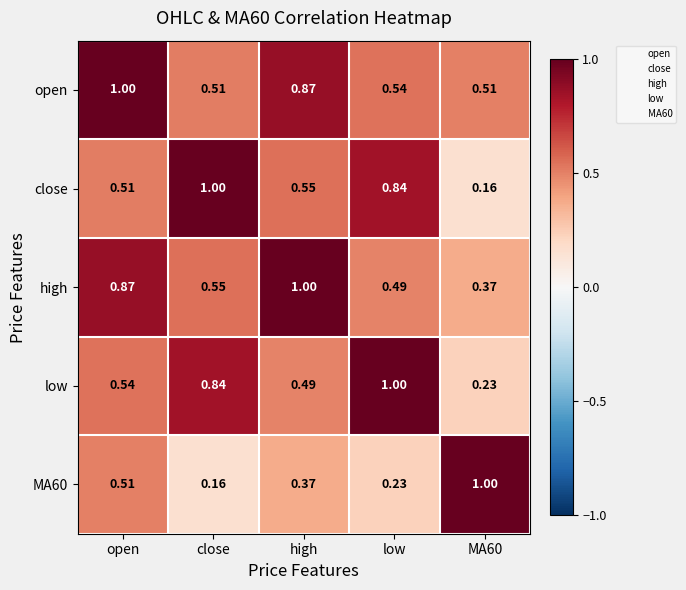

Which series has the largest total across all categories?

open